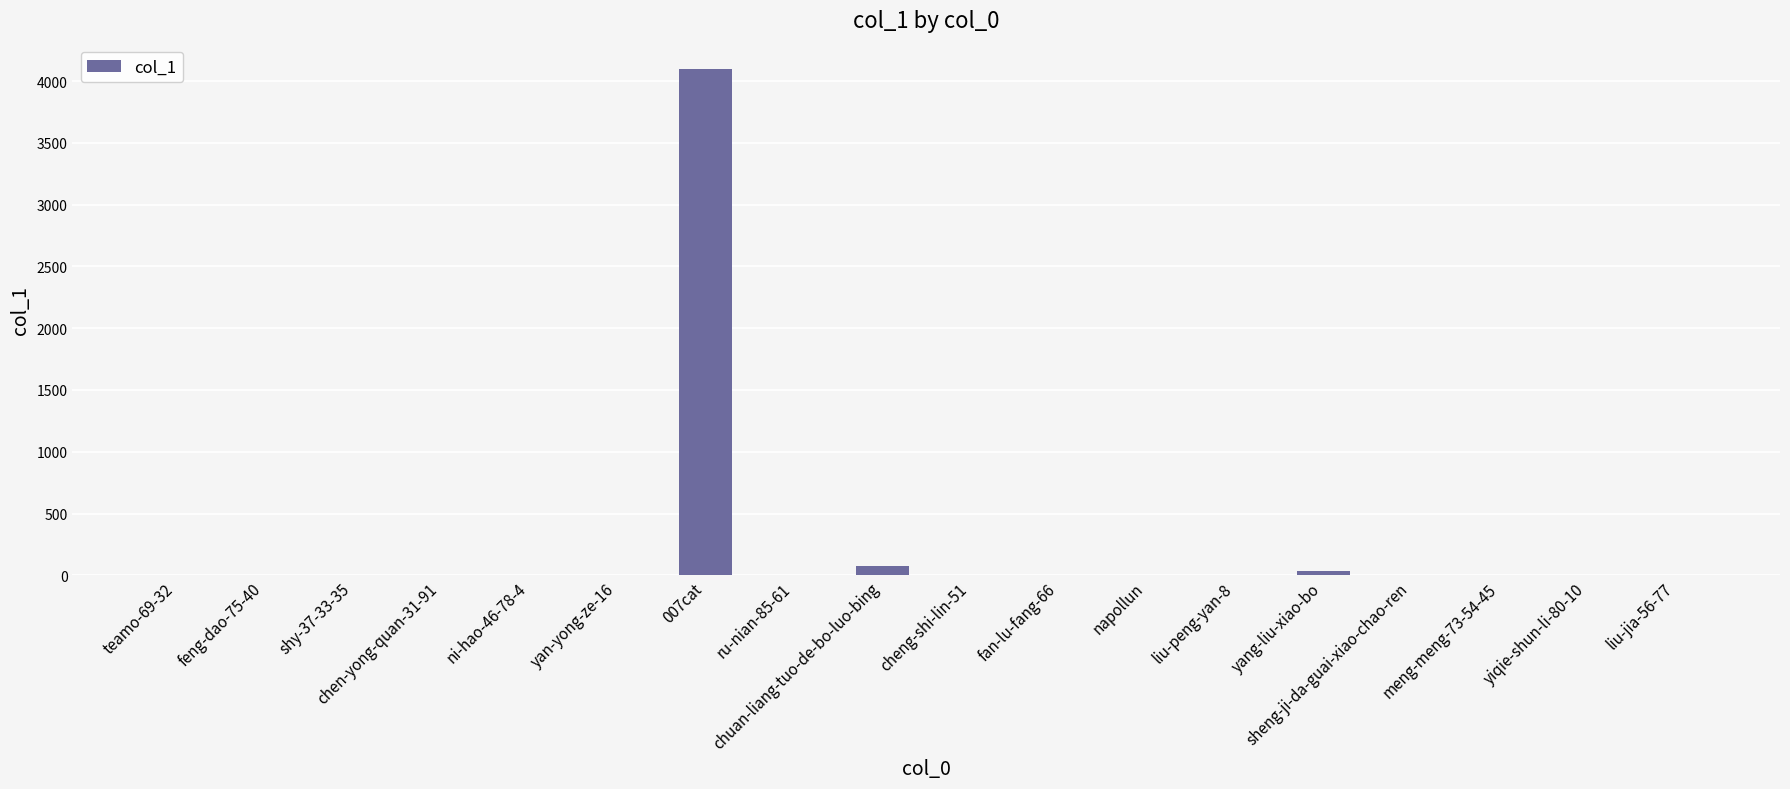

Which category has the highest value across all series?

007cat